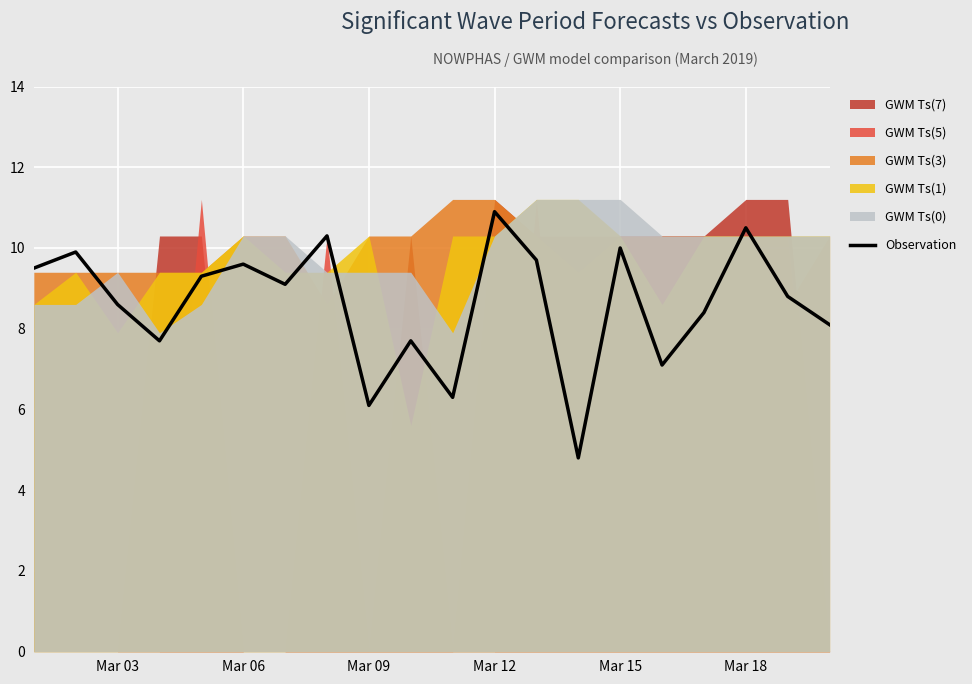

Is it true that Observation equals 14.8 at Mar 06?

False